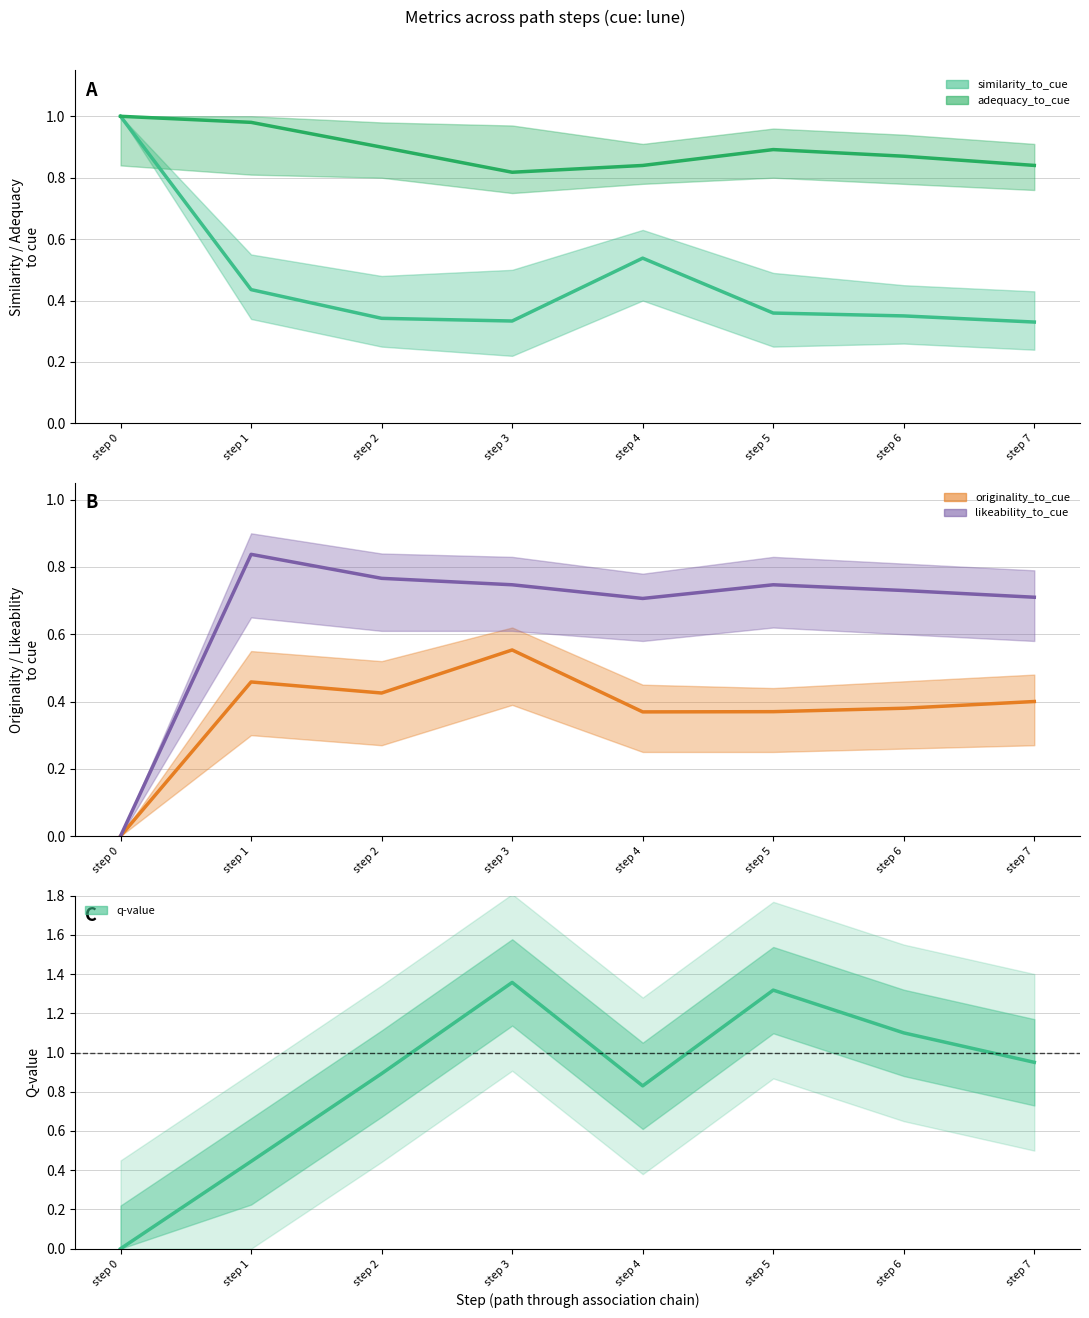

How many lines are shown in the chart?

5